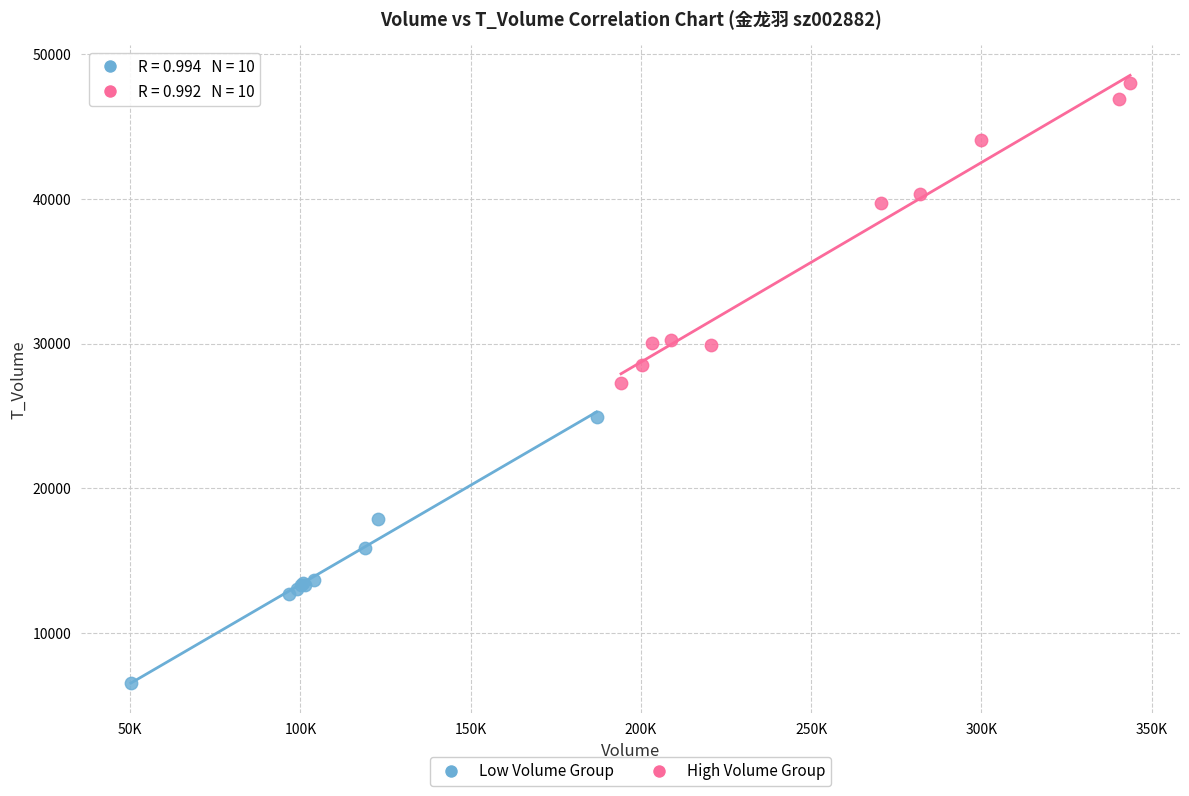

Which series reaches the minimum Y coordinate?

Low Volume Group